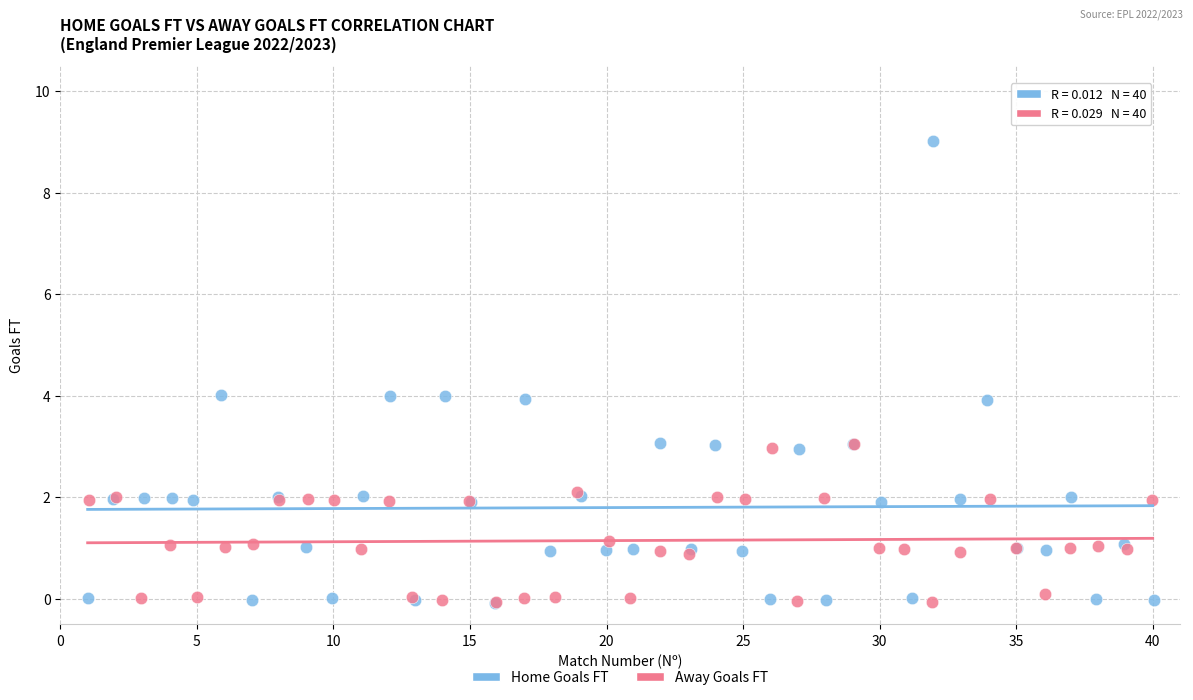

Which series contains the highest Y value?

Home Goals FT